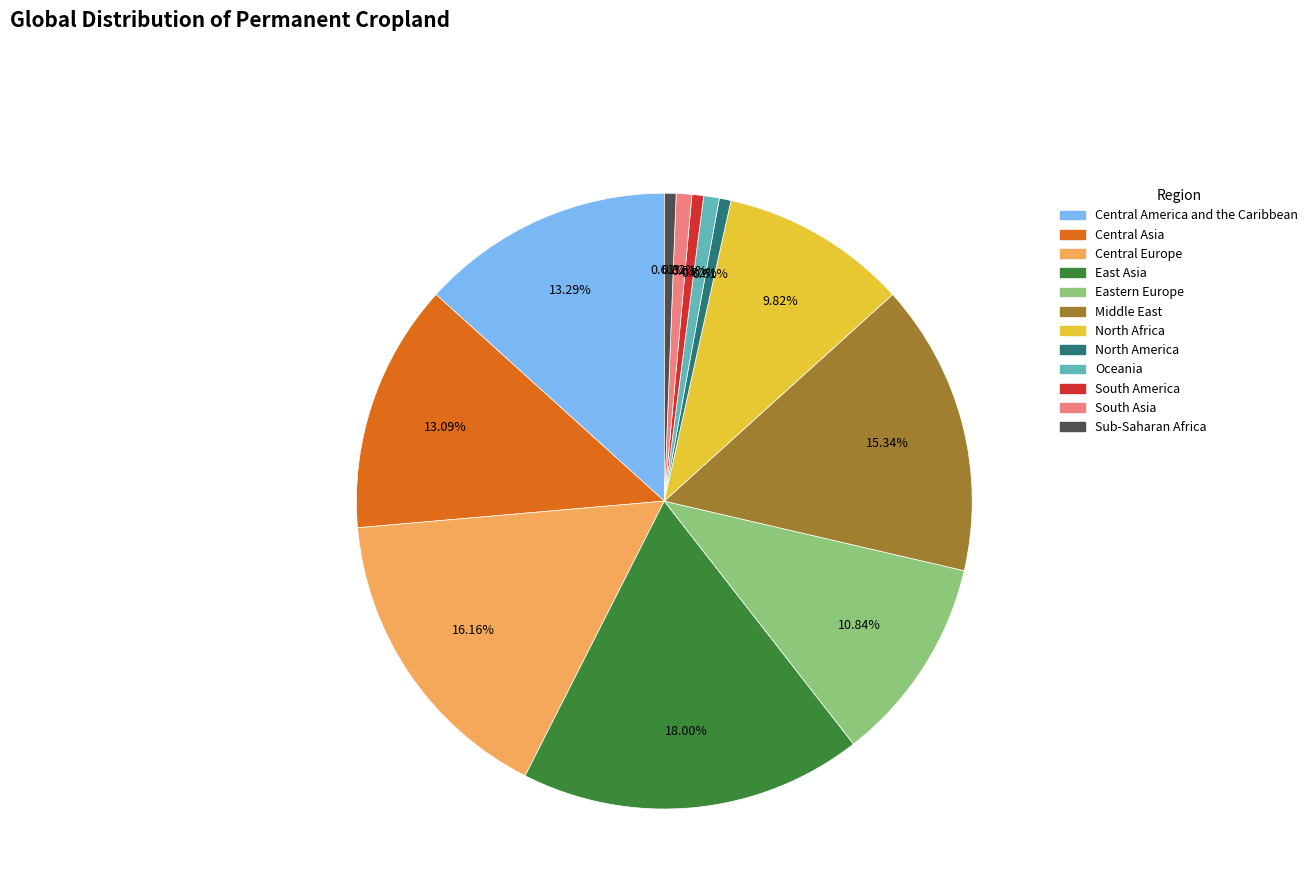

How many slices are in this pie chart?

12